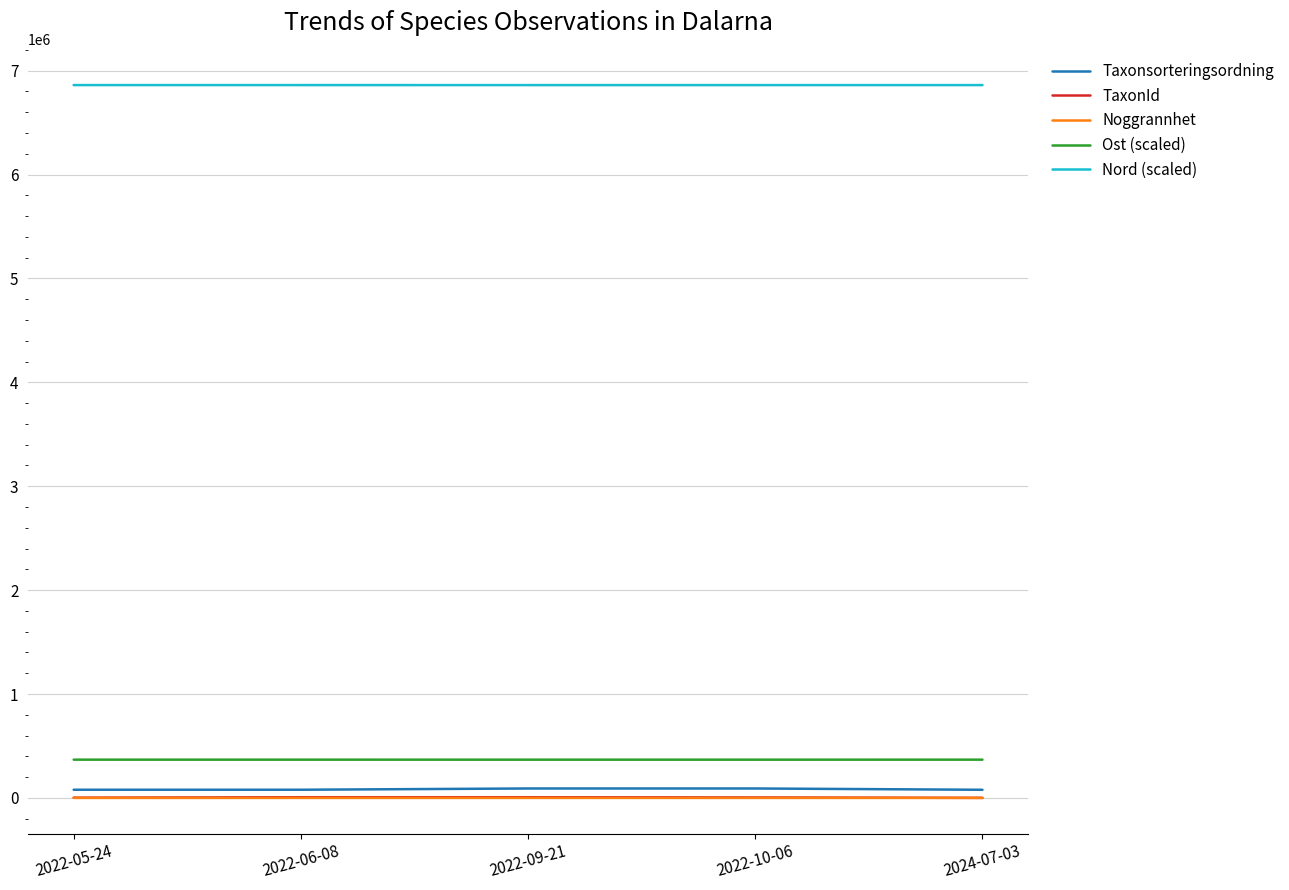

True or false: Ost (scaled) and Noggrannhet intersect in this chart.

False